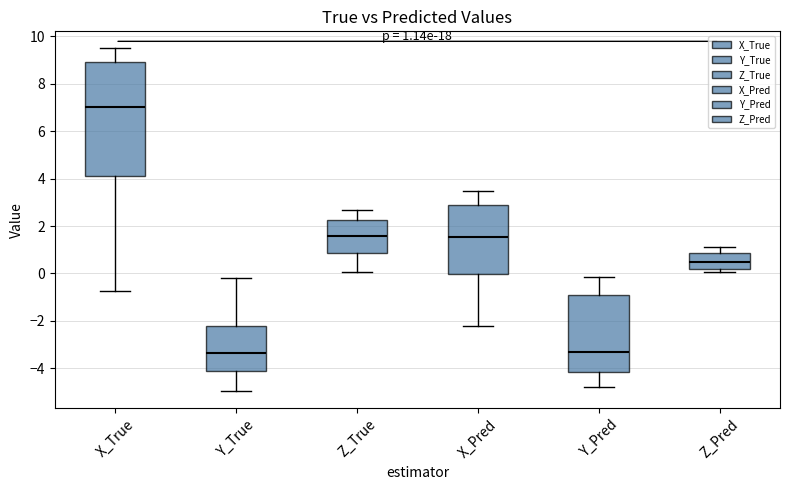

Which box is the tallest, from its lower edge to its upper edge?

X_True